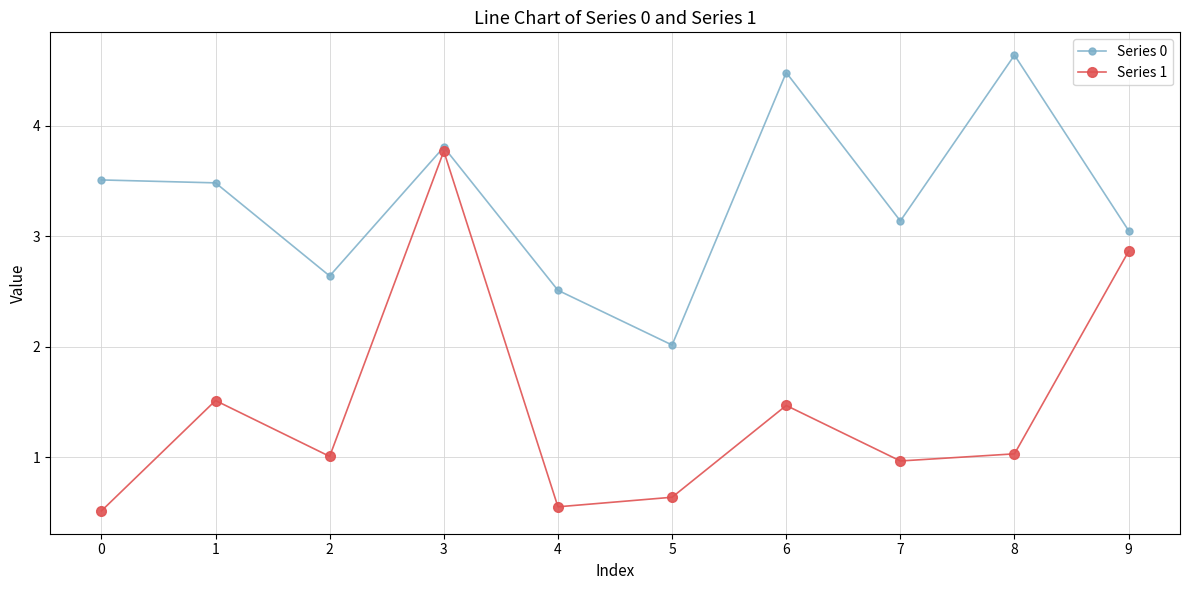

Is the value of Series 1 at 3 greater than the value of Series 0 at 8?

No